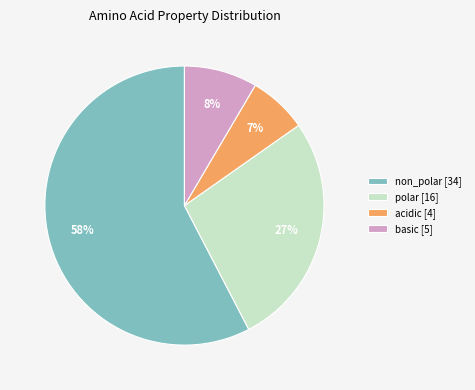

To the nearest percent, what is the average slice percentage?

25%